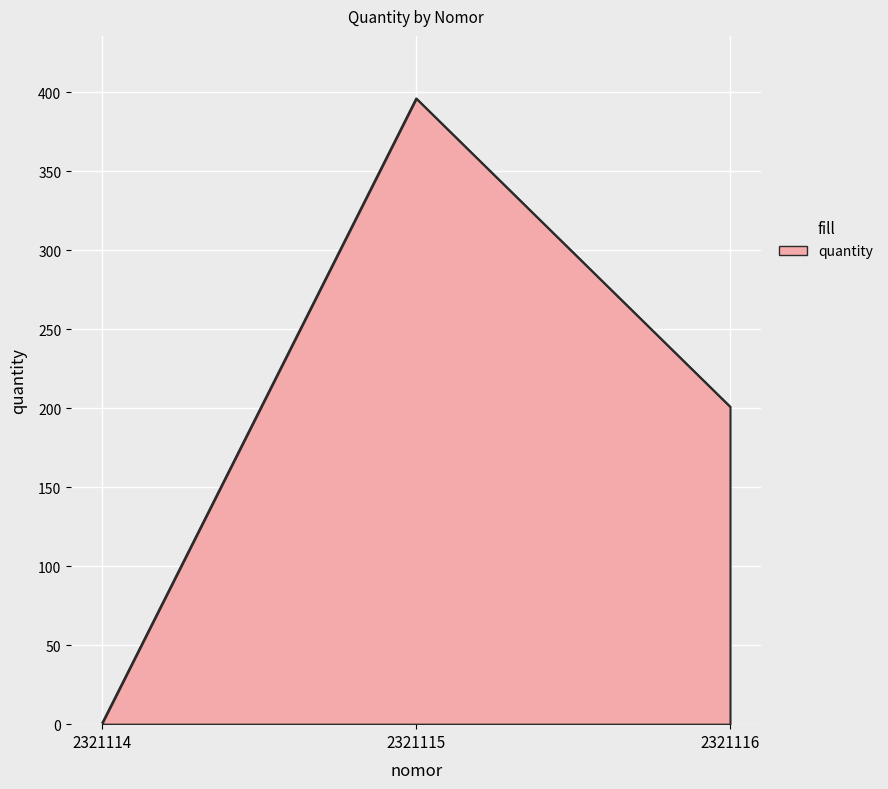

What is the average value?

199